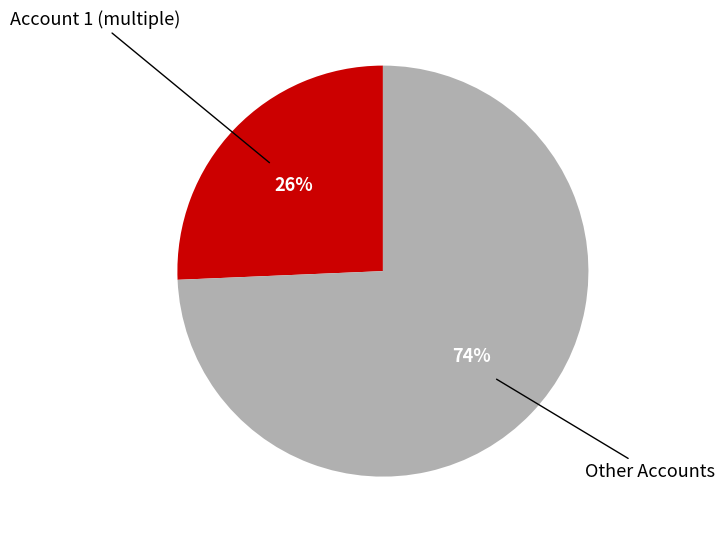

Does any single category account for the majority?

Yes